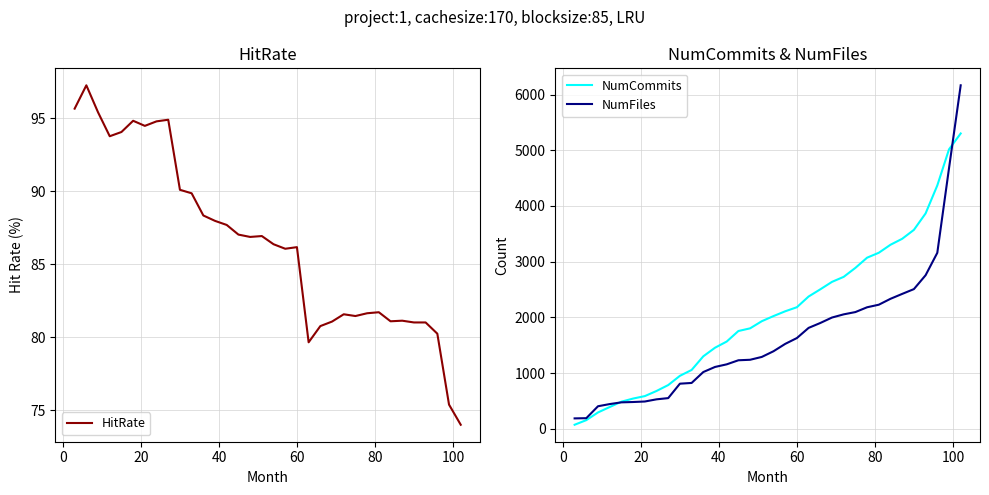

What is the value of the NumCommits point at the 22nd from the left?

2504.0